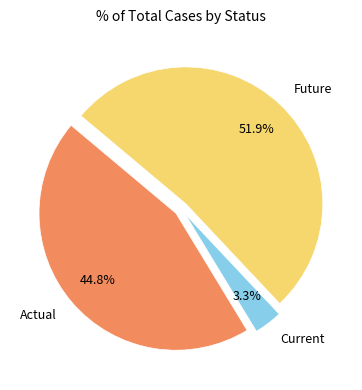

The Current slice represents 23% of the pie. True or false?

False